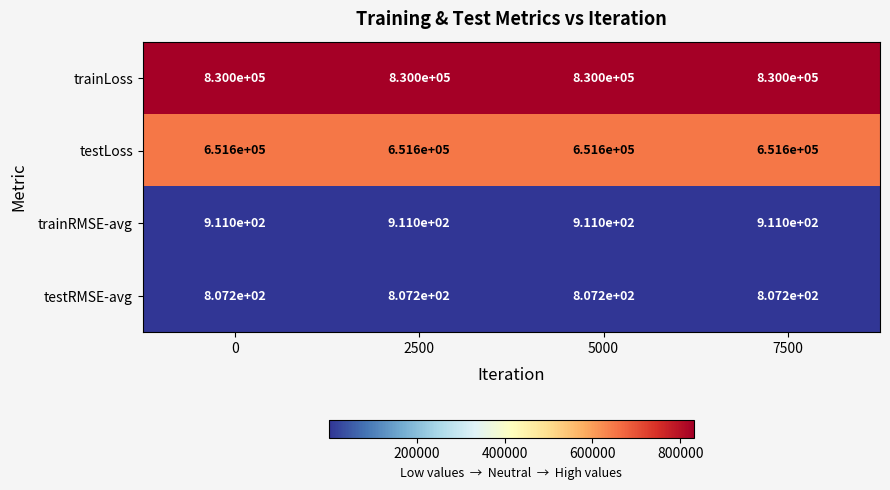

What is the sum of all testRMSE-avg values?

3228.8